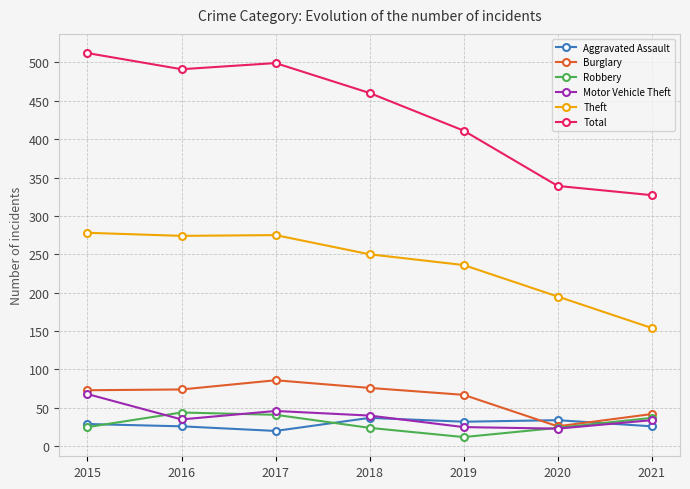

Which series has the widest spread of values?

Total